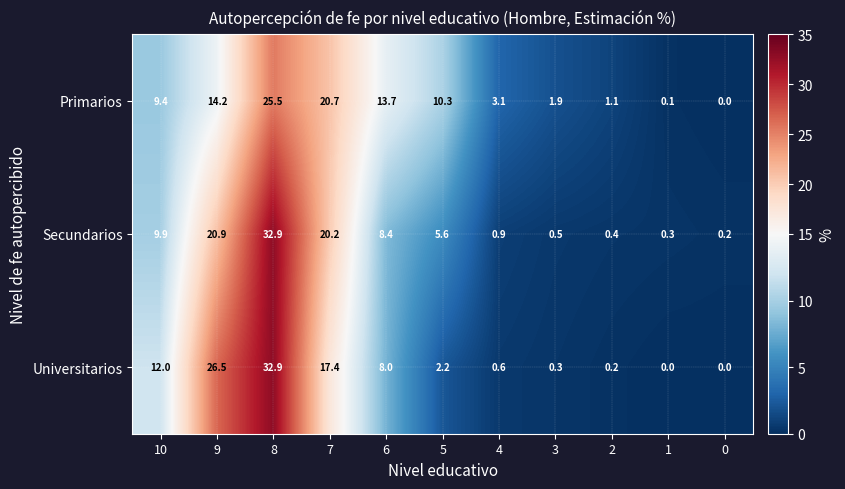

Between 9 and 3, which series saw the biggest shift?

Universitarios